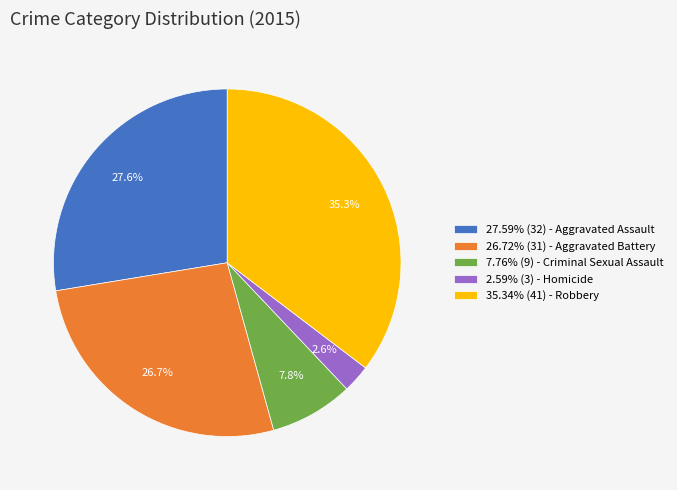

Approximately how many times larger is the value at 7.76% (9) - Criminal Sexual Assault compared to 27.59% (32) - Aggravated Assault?

0.3